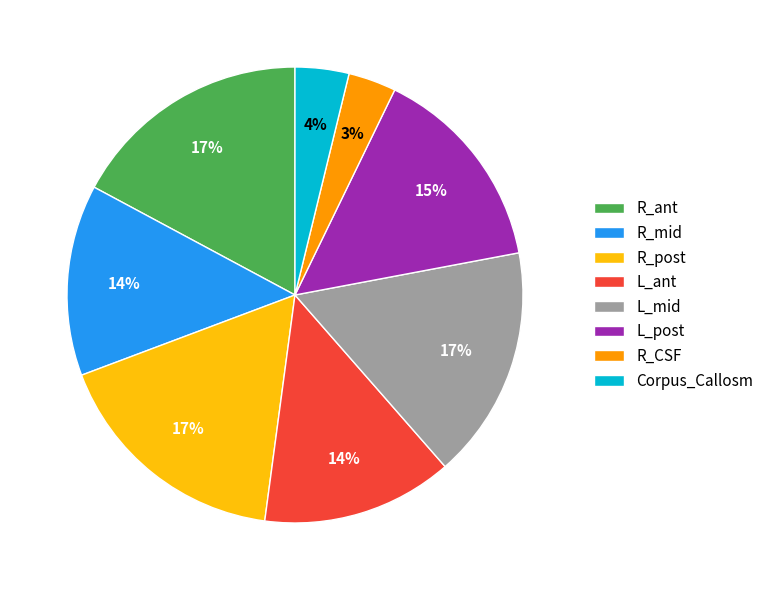

To the nearest percent, what percentage of the pie is Corpus_Callosm?

4%